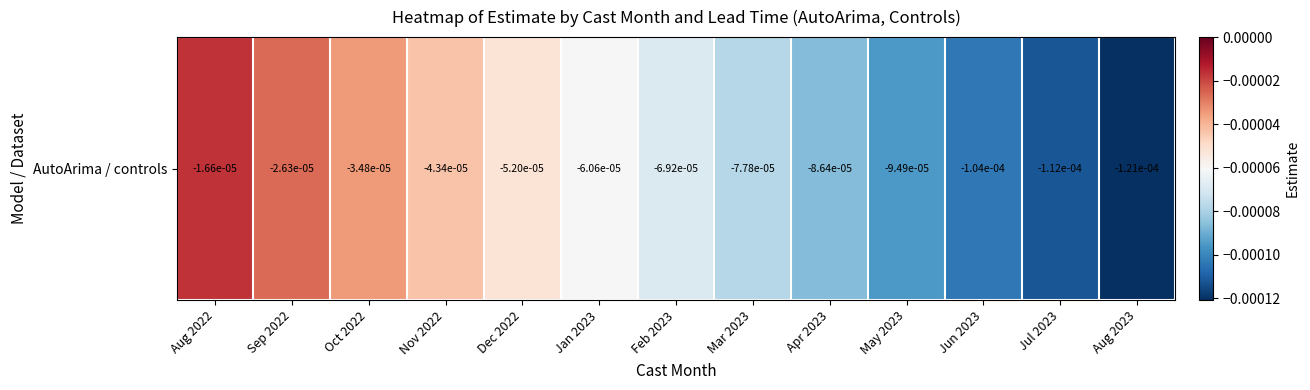

Is it true that the value at Dec 2022 is -0.0?

True